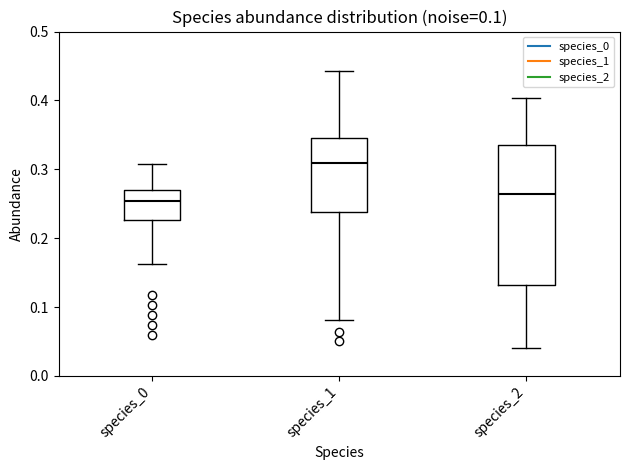

Which box is the tallest, from its lower edge to its upper edge?

species_2